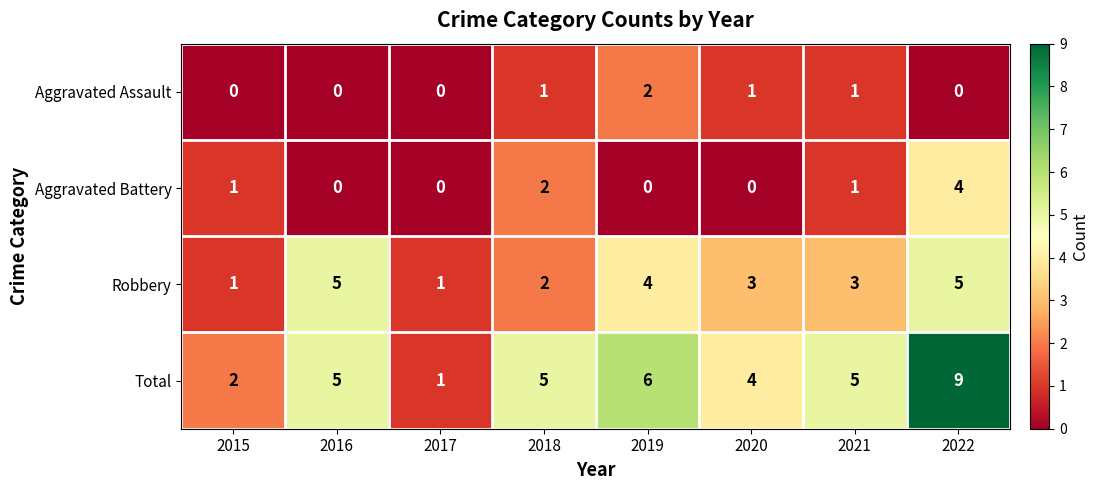

How many data points does each series have?

8